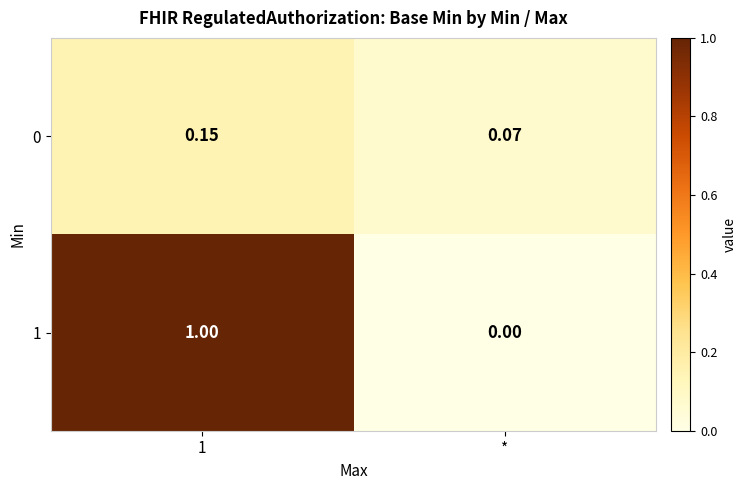

At which label is 0 closest to 0?

*